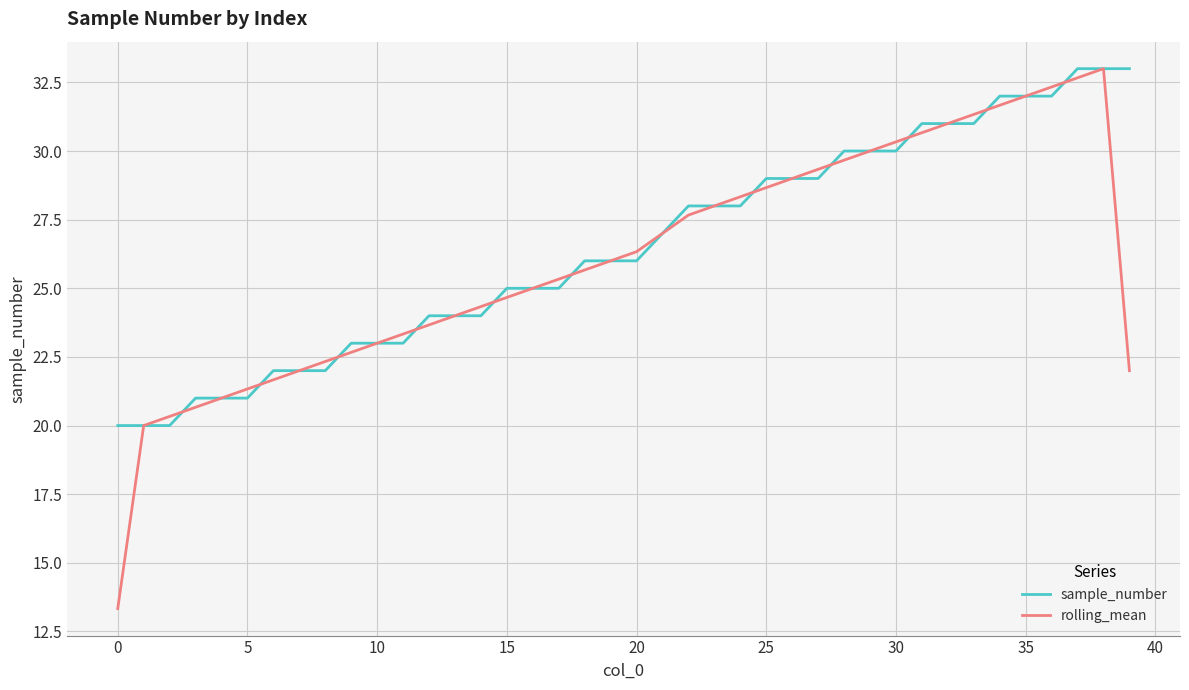

What are all the series names shown in the legend?

sample_number, rolling_mean